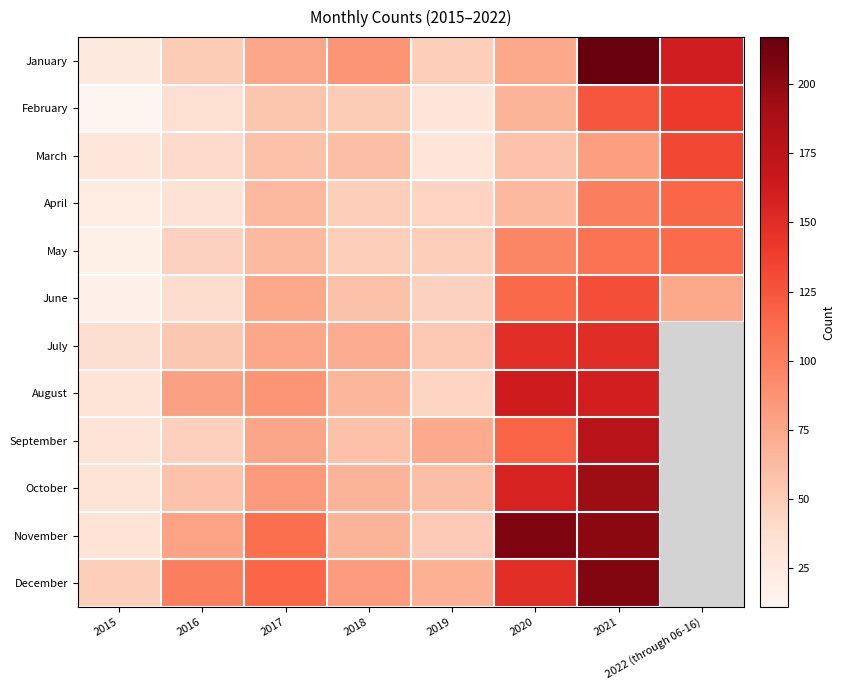

What is the difference between the highest and lowest values at 2018?

37